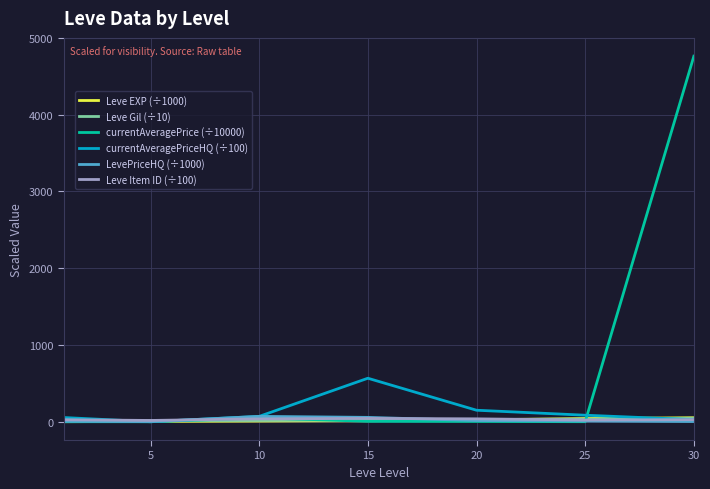

Which series has the largest total across all categories?

currentAveragePrice (÷10000)